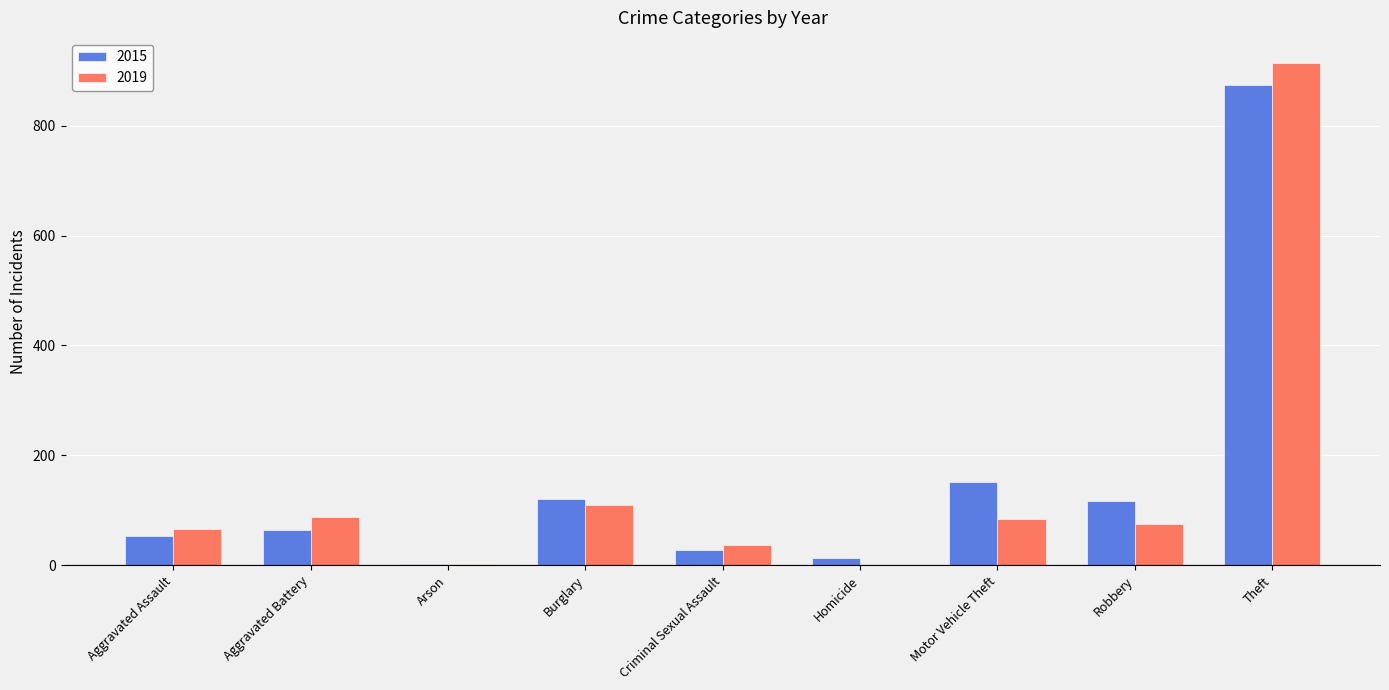

How many groups of bars are there?

9